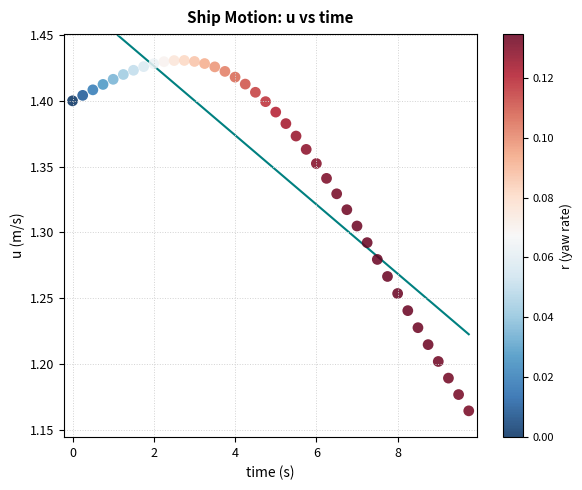

What is the range of Y values (max minus min)?

0.3